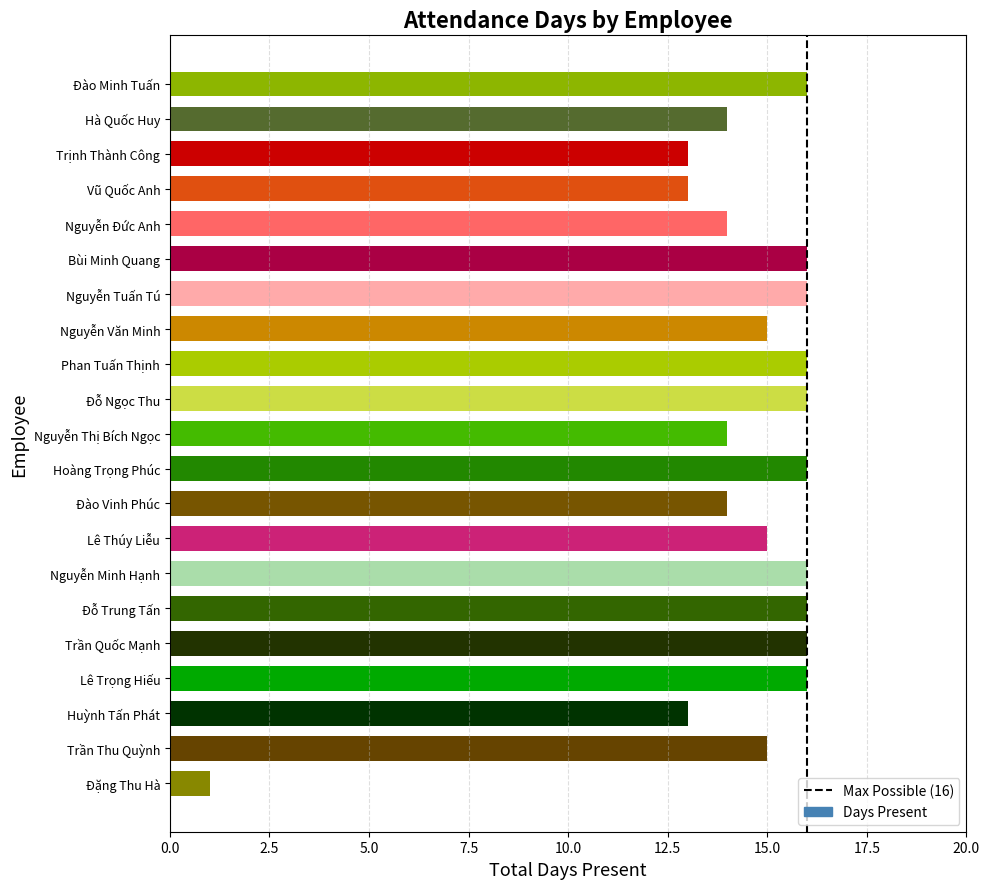

What is the sum of all values?

301